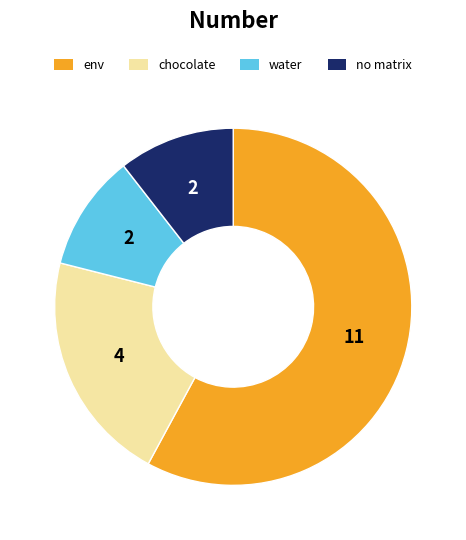

Is there any slice that represents more than half of the pie?

Yes